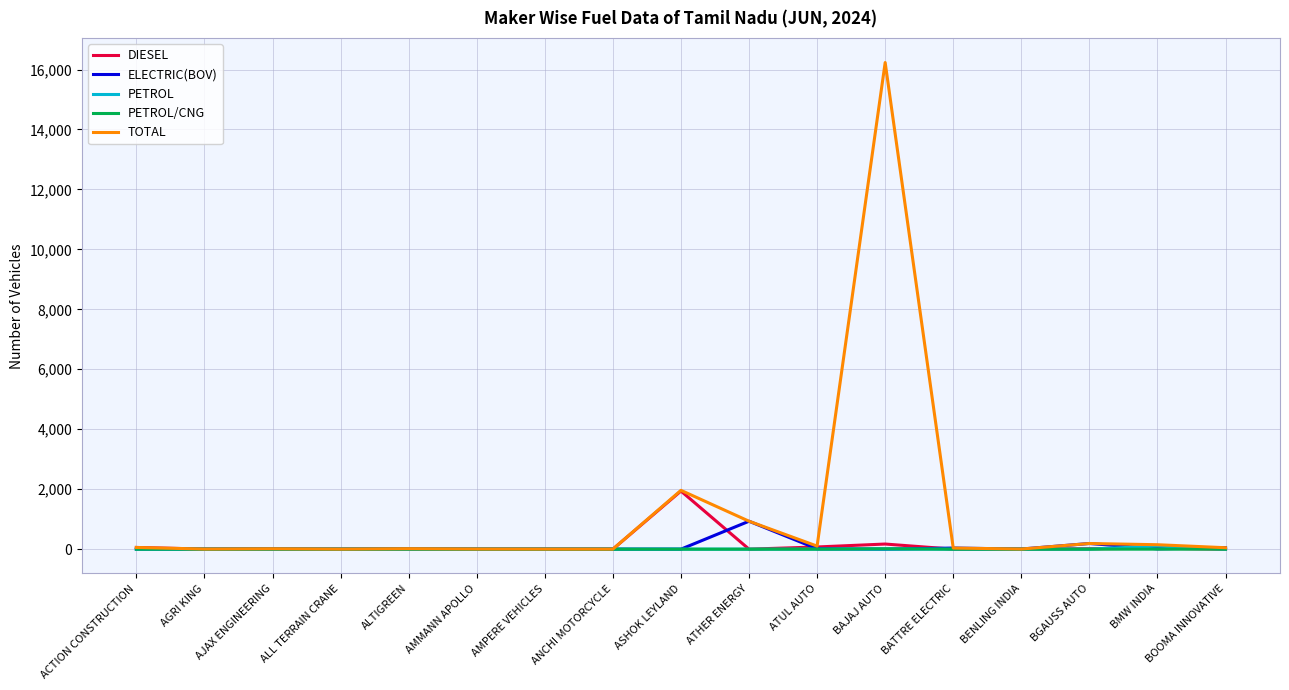

At which label is TOTAL closest to 8117?

ASHOK LEYLAND